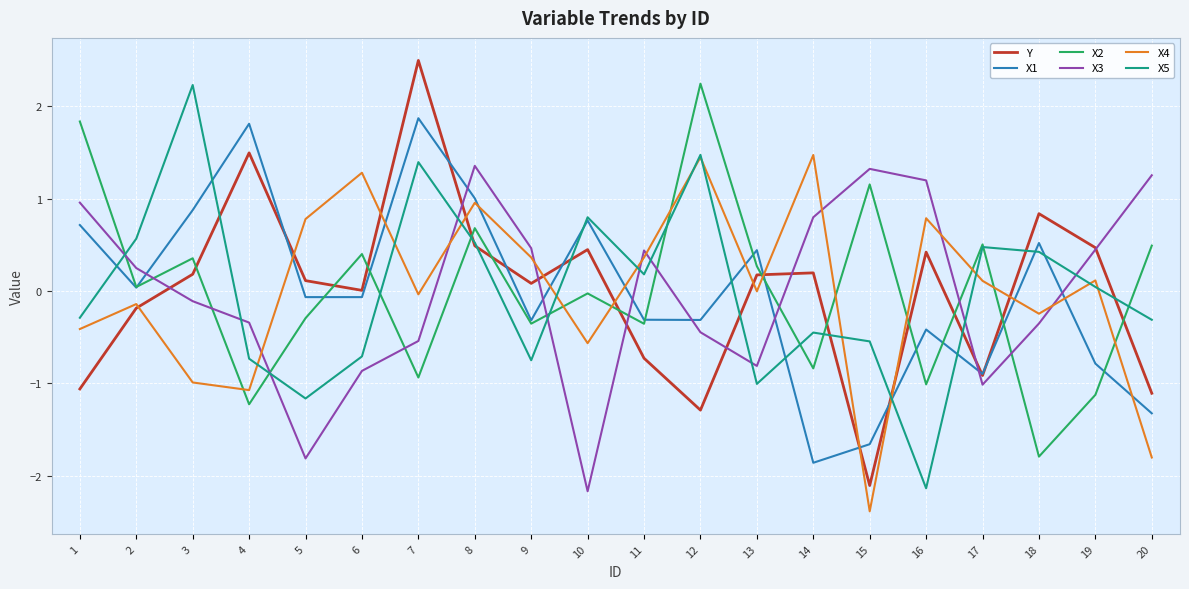

What is the total value across all series at 3?

2.5